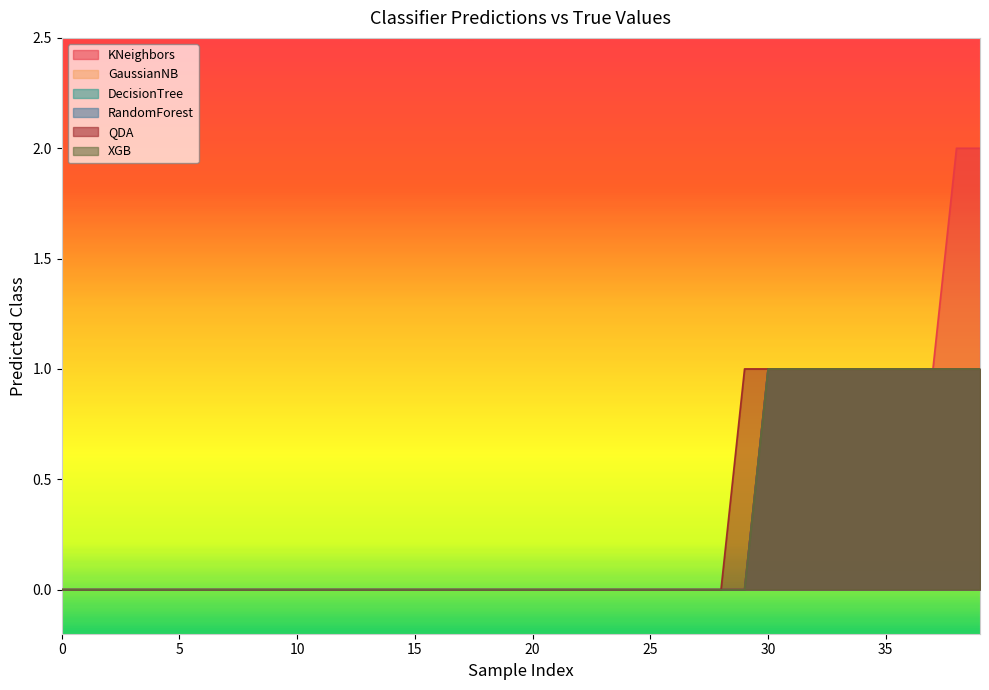

Reading left to right, extract all data points from this chart.

KNeighbors: 0=0	0=0	0=0	0=0	0=0	0=0	0=0	0=0	0=0	0=0	0=0	0=0	0=0	0=0	0=0	0=0	0=0	0=0	0=0	0=0	0=0	0=0	0=0	0=0	0=0	0=0	0=0	0=0	0=0	0=0	1=1	1=1	1=1	1=1	1=1	1=1	1=1	1=1	1=2	1=2
GaussianNB: 0=0	0=0	0=0	0=0	0=0	0=0	0=0	0=0	0=0	0=0	0=0	0=0	0=0	0=0	0=0	0=0	0=0	0=0	0=0	0=0	0=0	0=0	0=0	0=0	0=0	0=0	0=0	0=0	0=0	0=0	1=1	1=1	1=1	1=1	1=1	1=1	1=1	1=1	1=1	1=1
DecisionTree: 0=0	0=0	0=0	0=0	0=0	0=0	0=0	0=0	0=0	0=0	0=0	0=0	0=0	0=0	0=0	0=0	0=0	0=0	0=0	0=0	0=0	0=0	0=0	0=0	0=0	0=0	0=0	0=0	0=0	0=0	1=1	1=1	1=1	1=1	1=1	1=1	1=1	1=1	1=1	1=1
RandomForest: 0=0	0=0	0=0	0=0	0=0	0=0	0=0	0=0	0=0	0=0	0=0	0=0	0=0	0=0	0=0	0=0	0=0	0=0	0=0	0=0	0=0	0=0	0=0	0=0	0=0	0=0	0=0	0=0	0=0	0=0	1=1	1=1	1=1	1=1	1=1	1=1	1=1	1=1	1=1	1=1
QDA: 0=0	0=0	0=0	0=0	0=0	0=0	0=0	0=0	0=0	0=0	0=0	0=0	0=0	0=0	0=0	0=0	0=0	0=0	0=0	0=0	0=0	0=0	0=0	0=0	0=0	0=0	0=0	0=0	0=0	0=1	1=1	1=1	1=1	1=1	1=1	1=1	1=1	1=1	1=1	1=1
XGB: 0=0	0=0	0=0	0=0	0=0	0=0	0=0	0=0	0=0	0=0	0=0	0=0	0=0	0=0	0=0	0=0	0=0	0=0	0=0	0=0	0=0	0=0	0=0	0=0	0=0	0=0	0=0	0=0	0=0	0=0	1=1	1=1	1=1	1=1	1=1	1=1	1=1	1=1	1=1	1=1